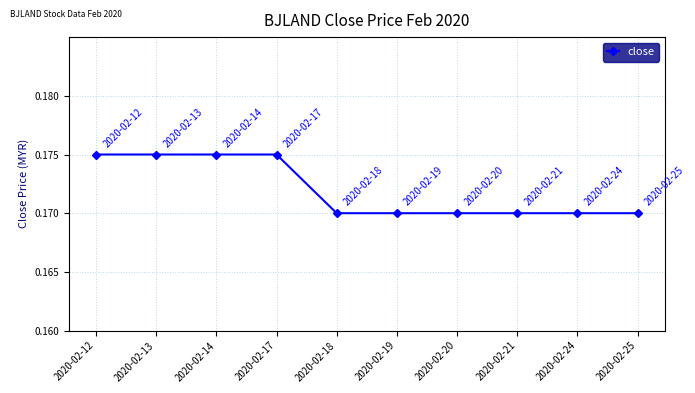

Does the chart have visible grid lines?

Yes